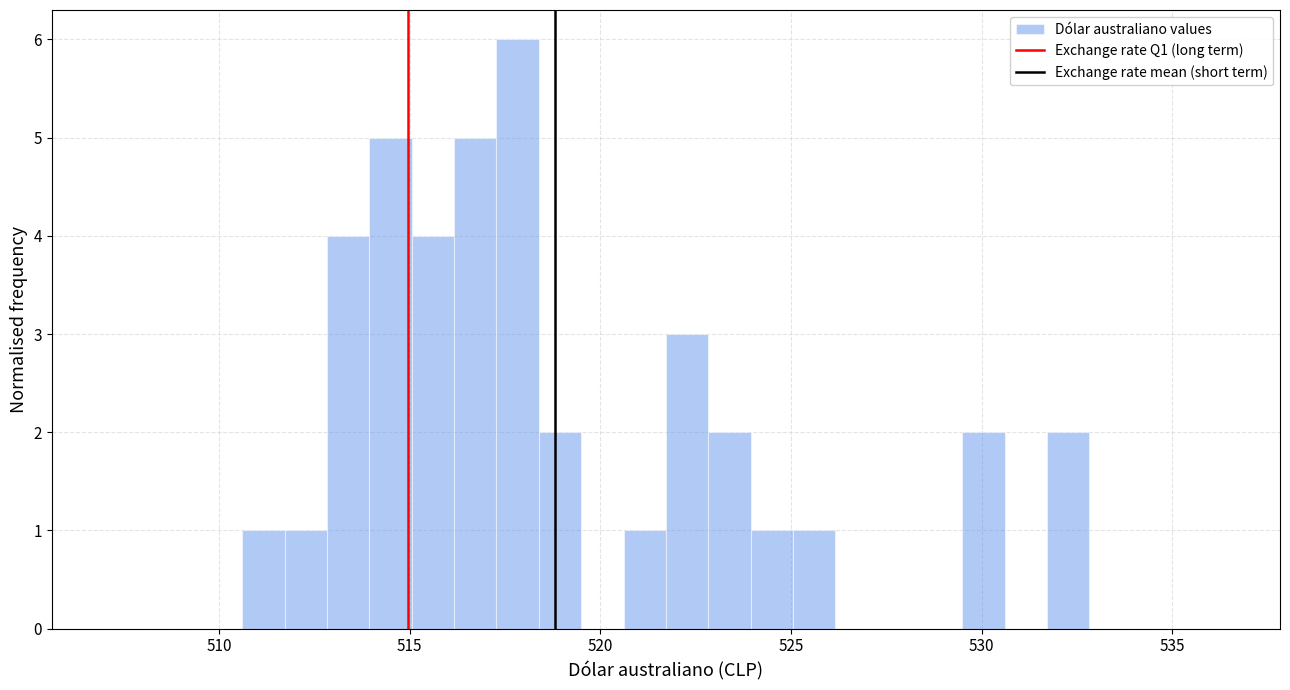

Read against the x-axis, roughly where is the centre of the tallest bar?

518.0